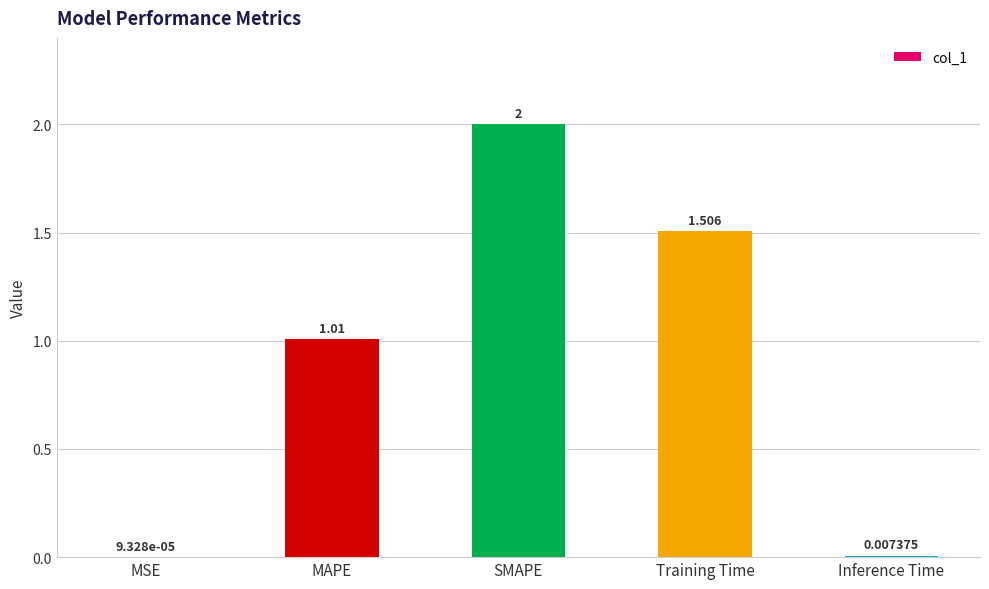

True or false: the data shows 3.5 at SMAPE.

False